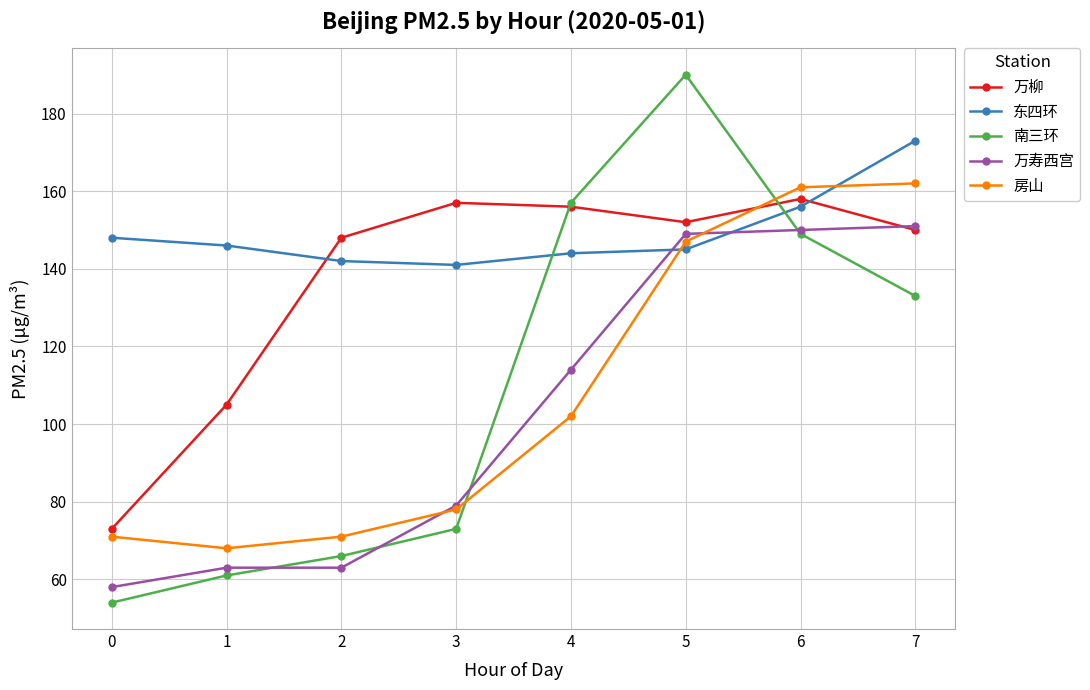

What value does the 房山 series have at 4, to the nearest 5?

100